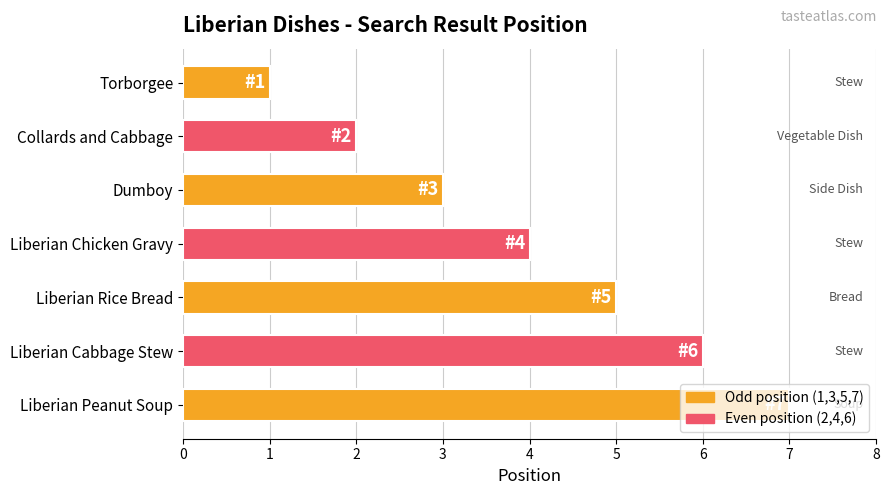

What is the average value?

4